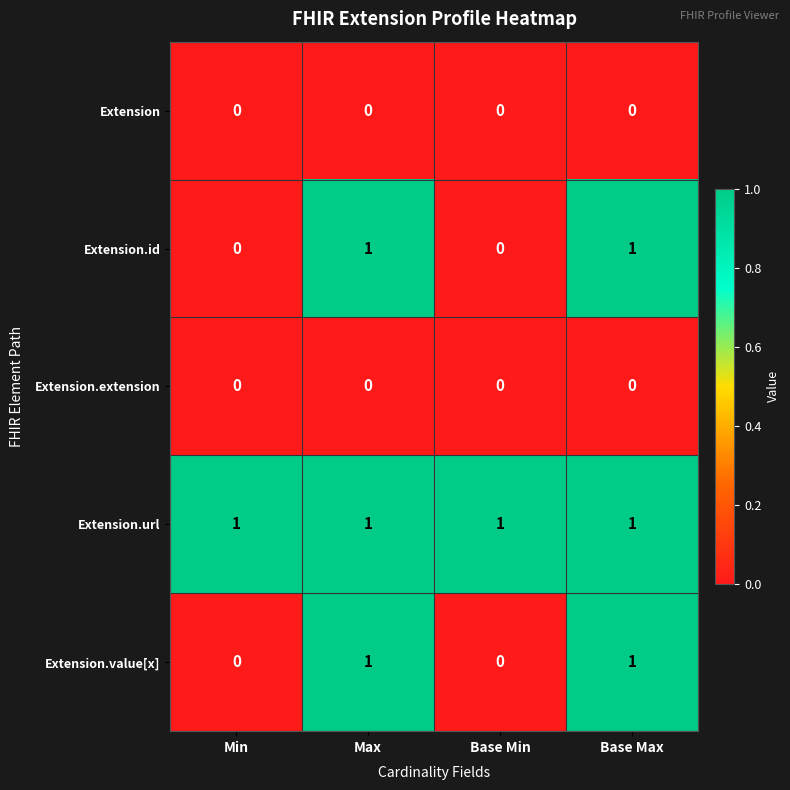

How many distinct data groups are displayed?

5